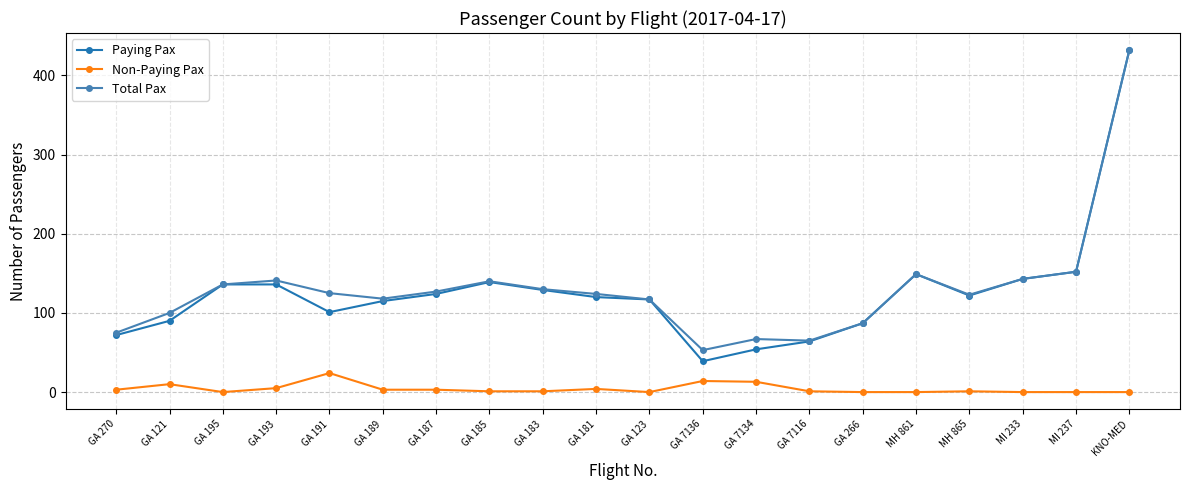

How many data points does each series have?

20